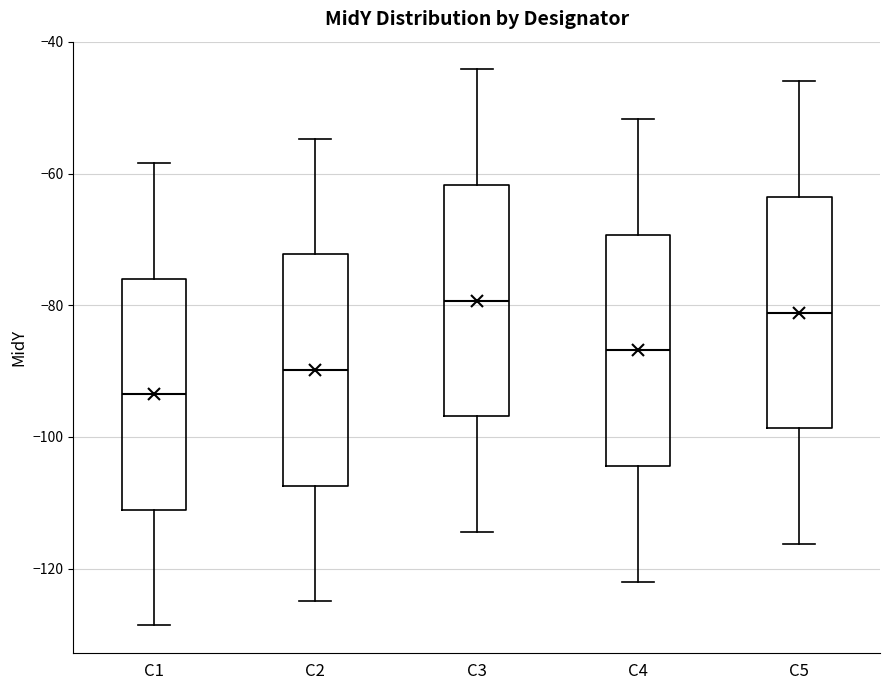

Where is the lower edge of the box for C5 on the y-axis? The values are not printed on the chart, so give them approximately, as read against the axis.

-98